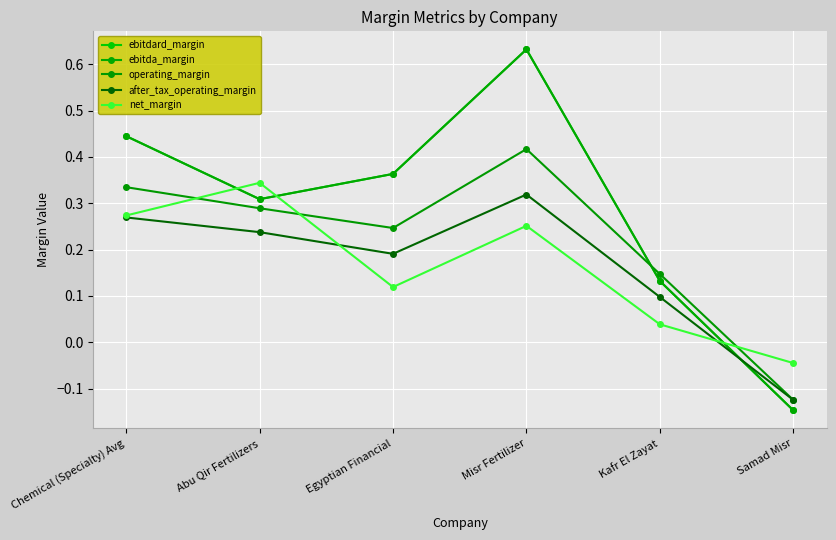

In operating_margin, how many points are lower than both neighbors (excluding endpoints)?

1